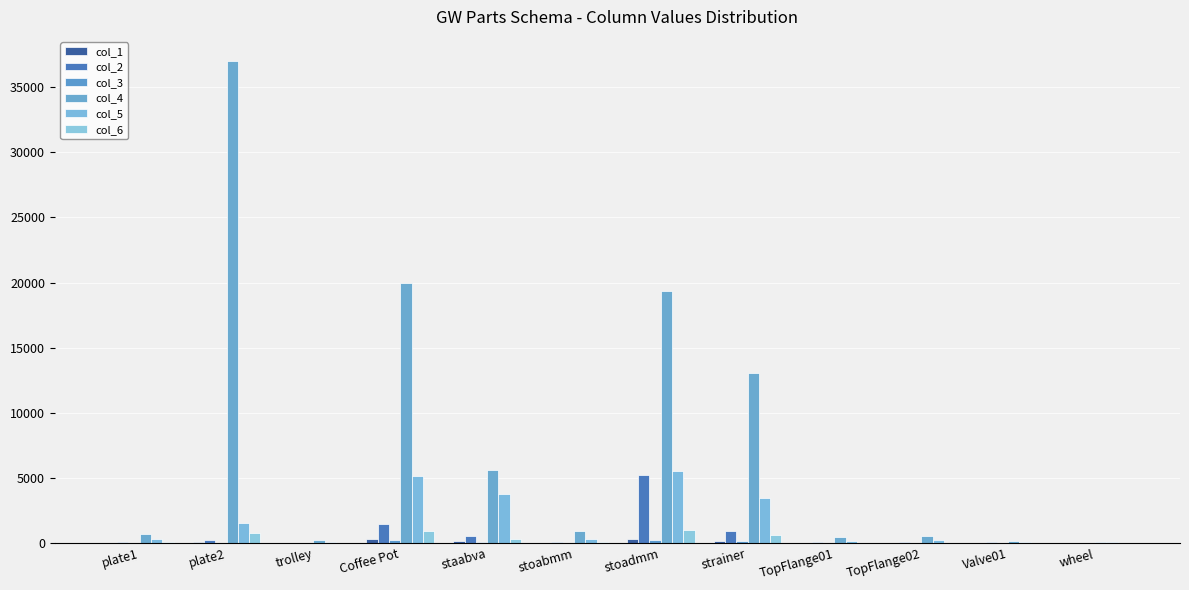

Are the bars horizontal?

No